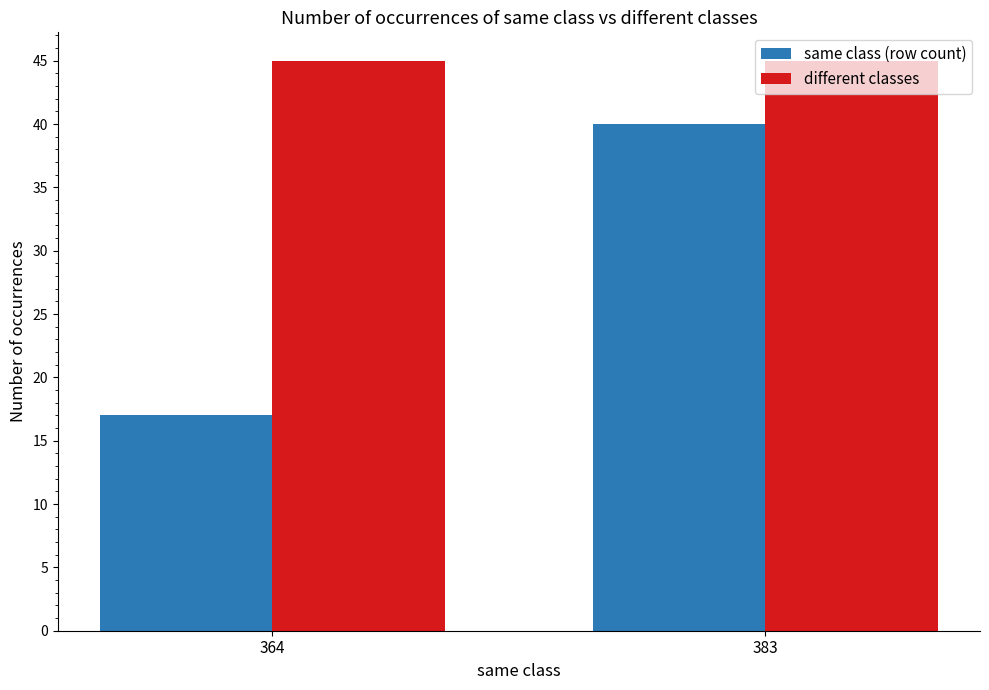

What is the difference between the maximum and minimum values in the same class (row count) series?

23